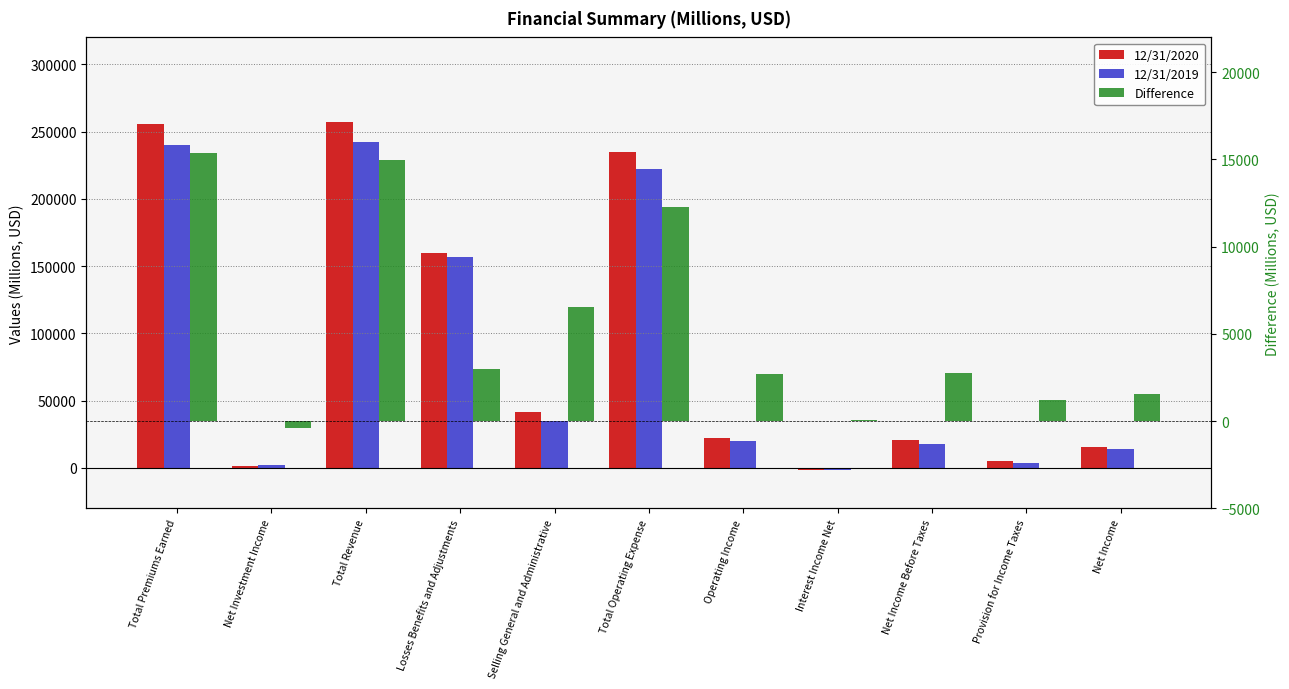

At which category is the sum across all series the highest?

Total Revenue